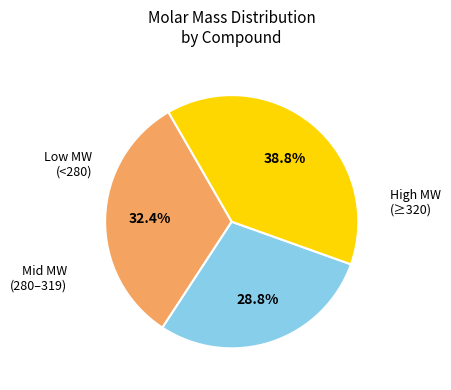

Does any single category account for the majority?

No